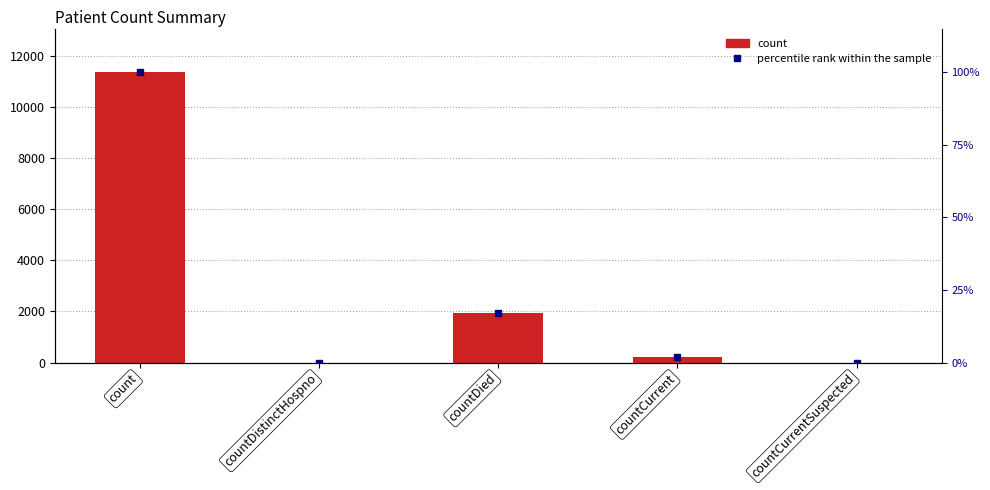

Between countDied and countCurrent, which is larger?

countDied